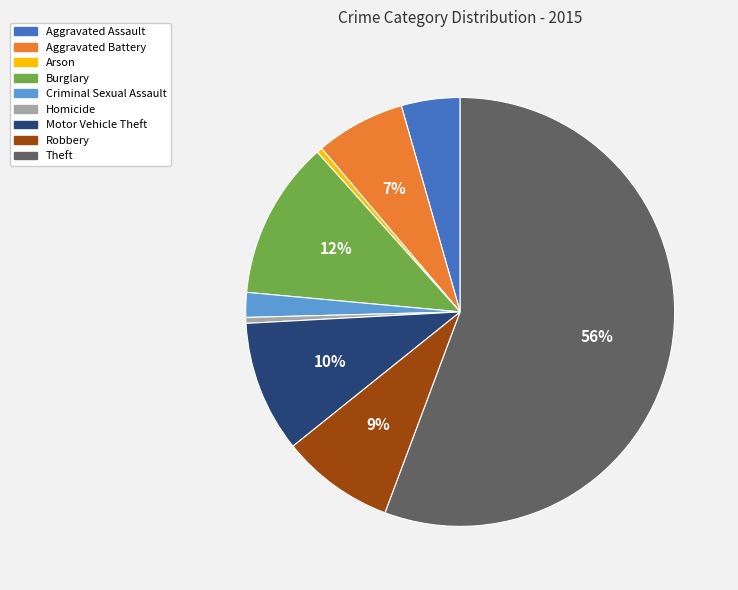

Is it true that Homicide is 0% of the pie?

True